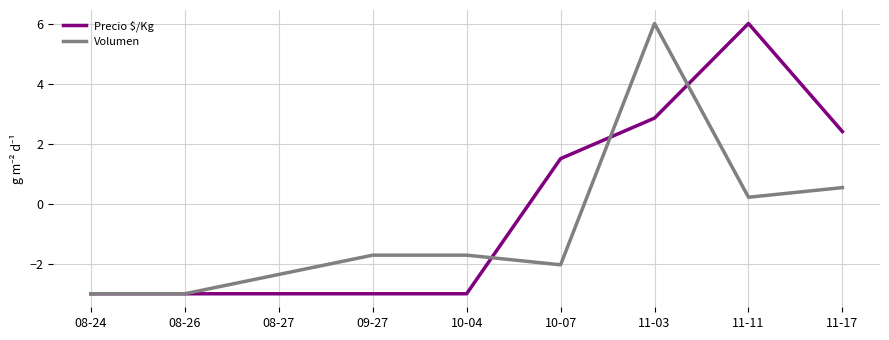

True or false: Volumen and Precio $/Kg intersect in this chart.

True